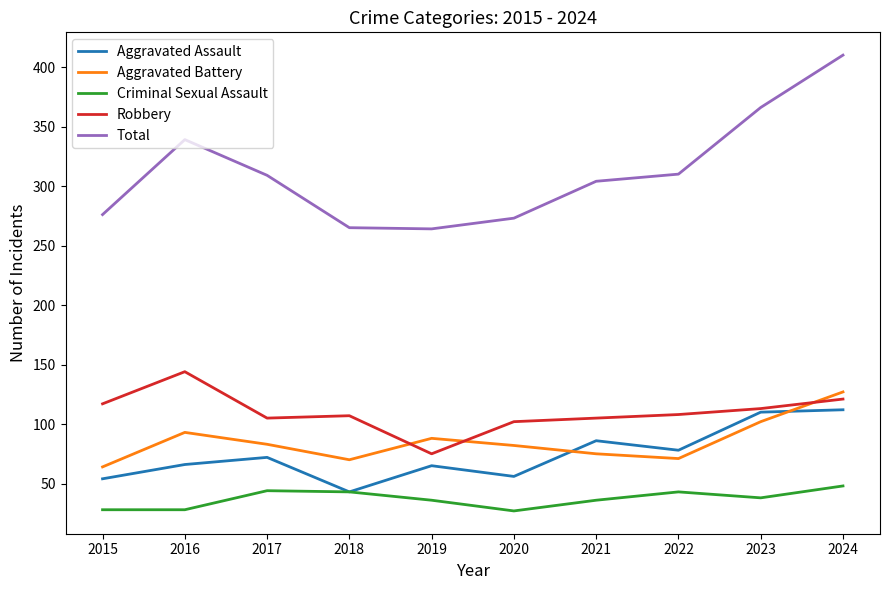

At 2016, list the series in order from smallest to largest.

Criminal Sexual Assault, Aggravated Assault, Aggravated Battery, Robbery, Total